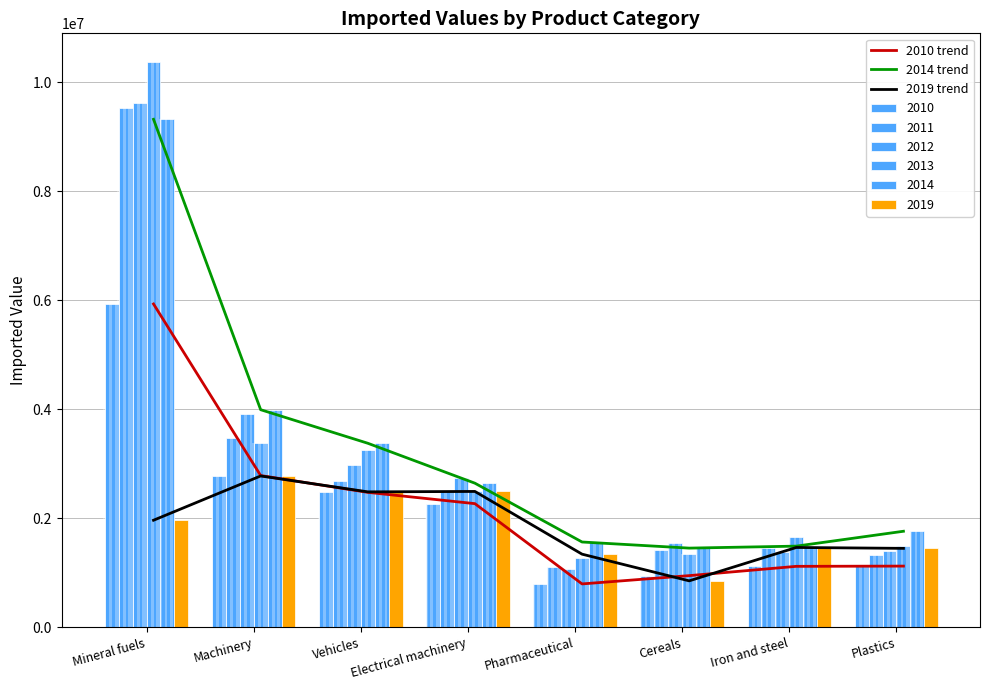

What position from the right is Machinery?

7